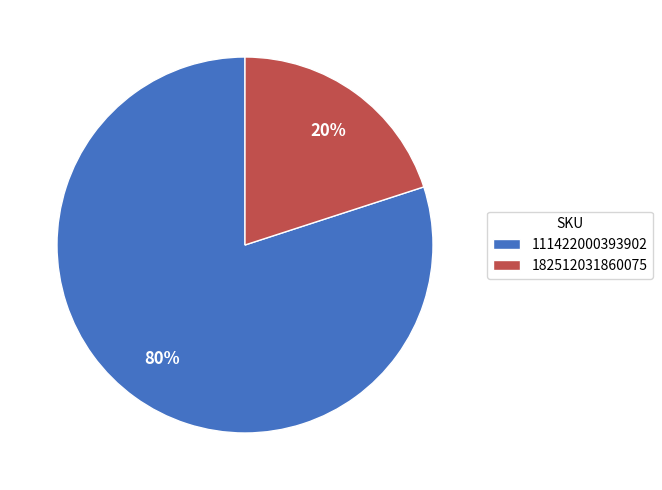

How many slices are in this pie chart?

2